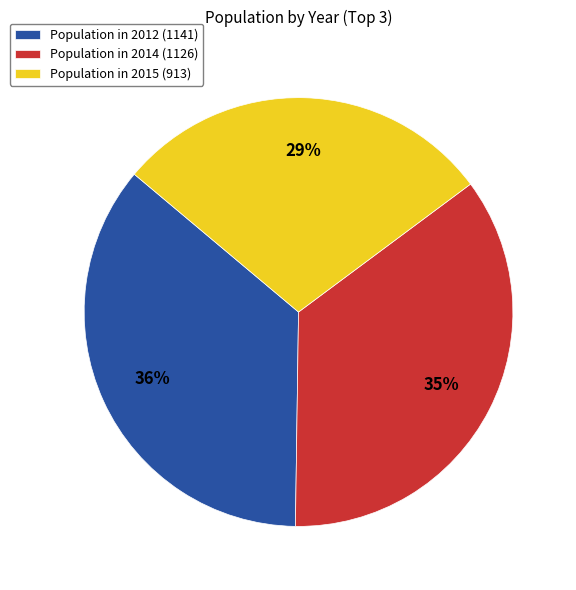

Is the sum of Population in 2012 (1141) and Population in 2014 (1126) greater than half?

Yes